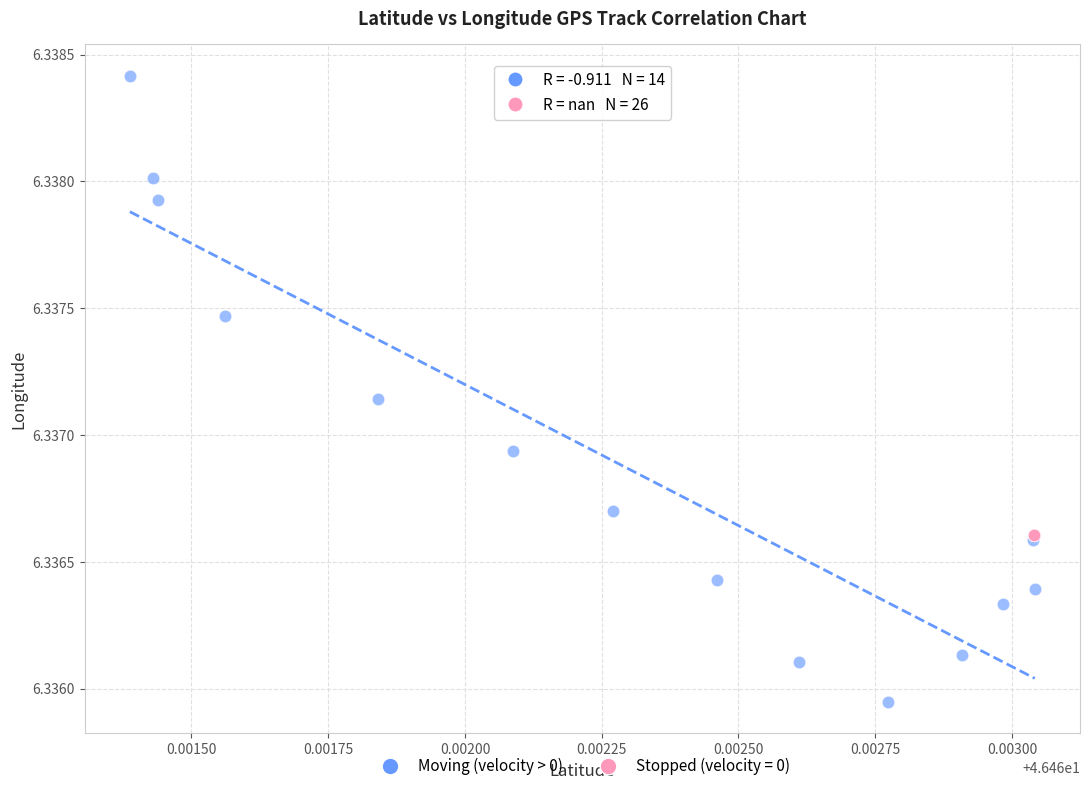

Which series contains the highest Y value?

Moving (velocity > 0)